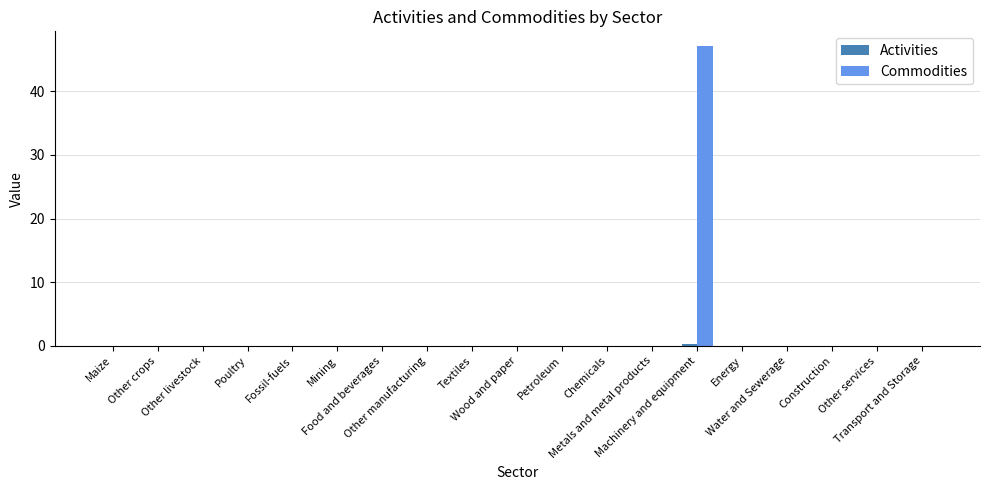

What is the sum of all Commodities values?

47.2